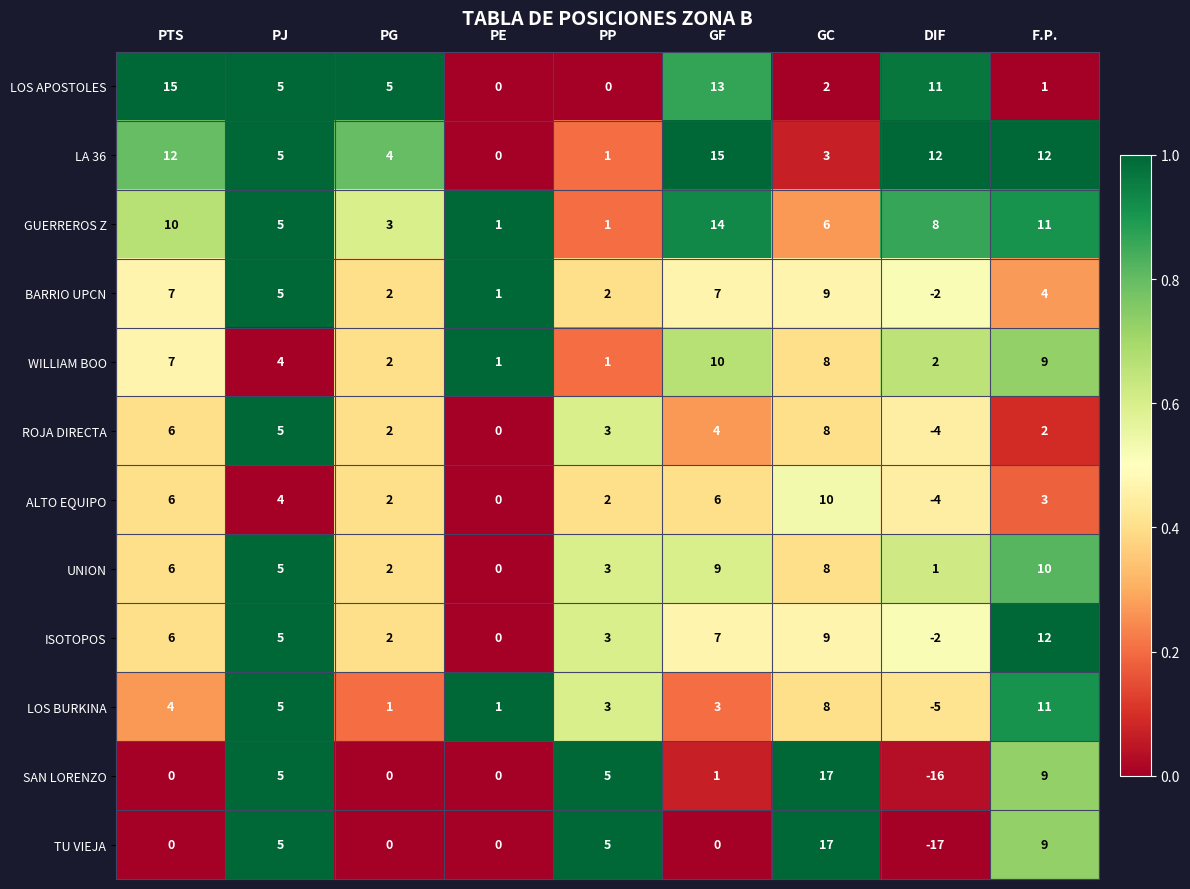

True or false: LA 36 has a value of 7 at PE.

False